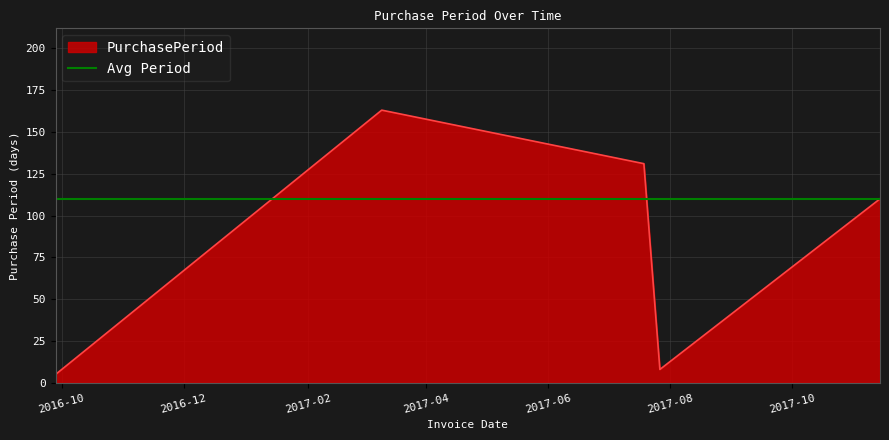

Where is the first local minimum?

2017-07-27